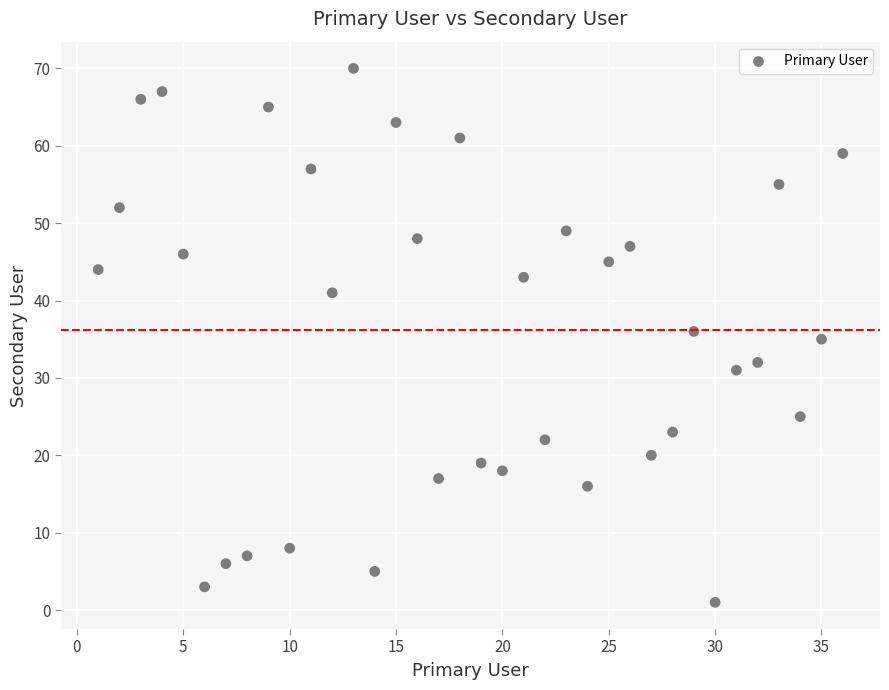

What is the range of X values (max minus min)?

35